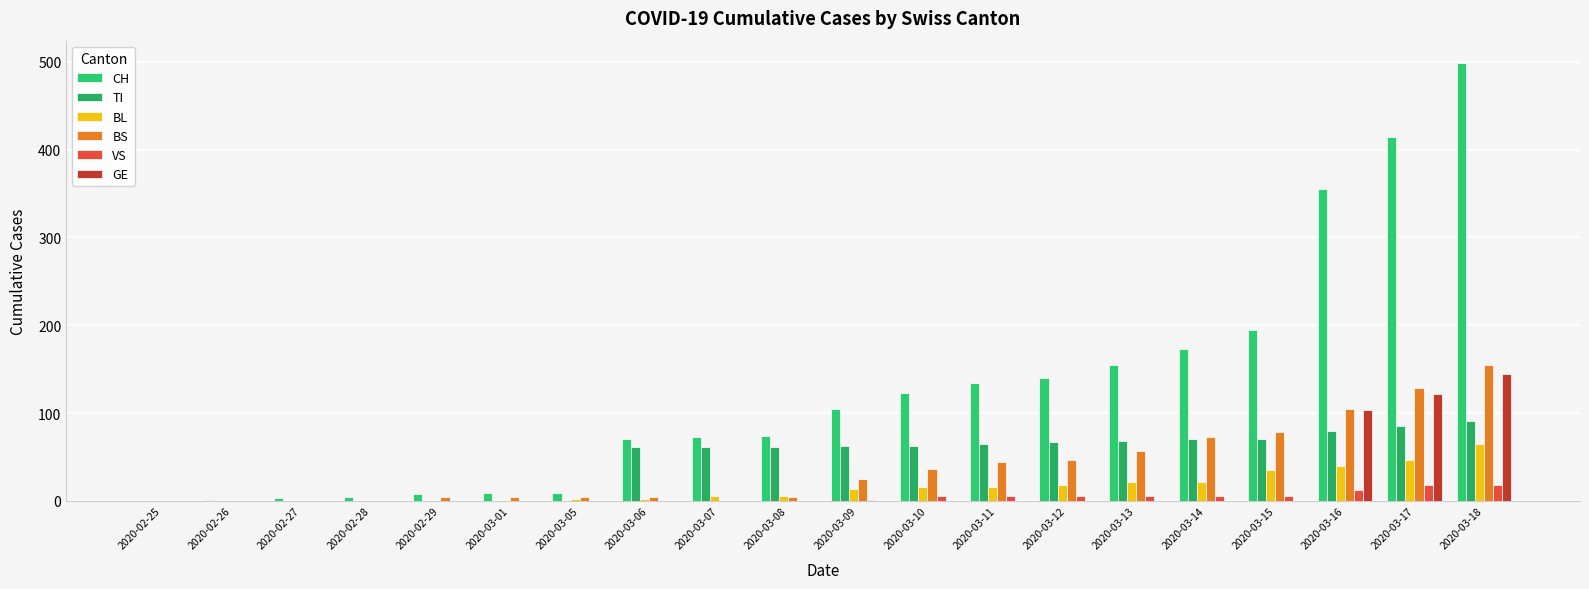

Which series has the largest total across all categories?

CH